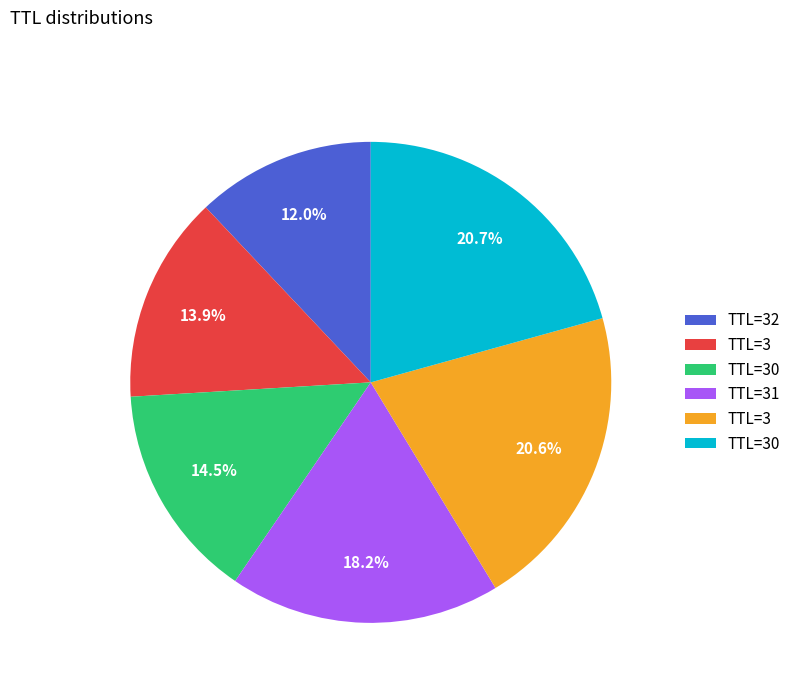

Is there any slice that represents more than half of the pie?

No